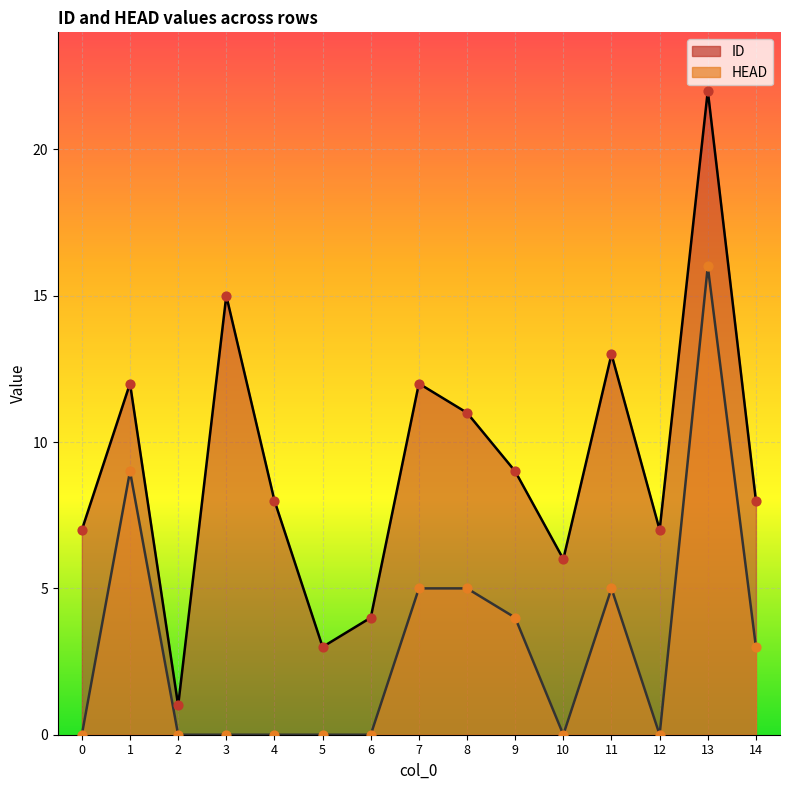

What are all the series names shown in the legend?

ID, HEAD